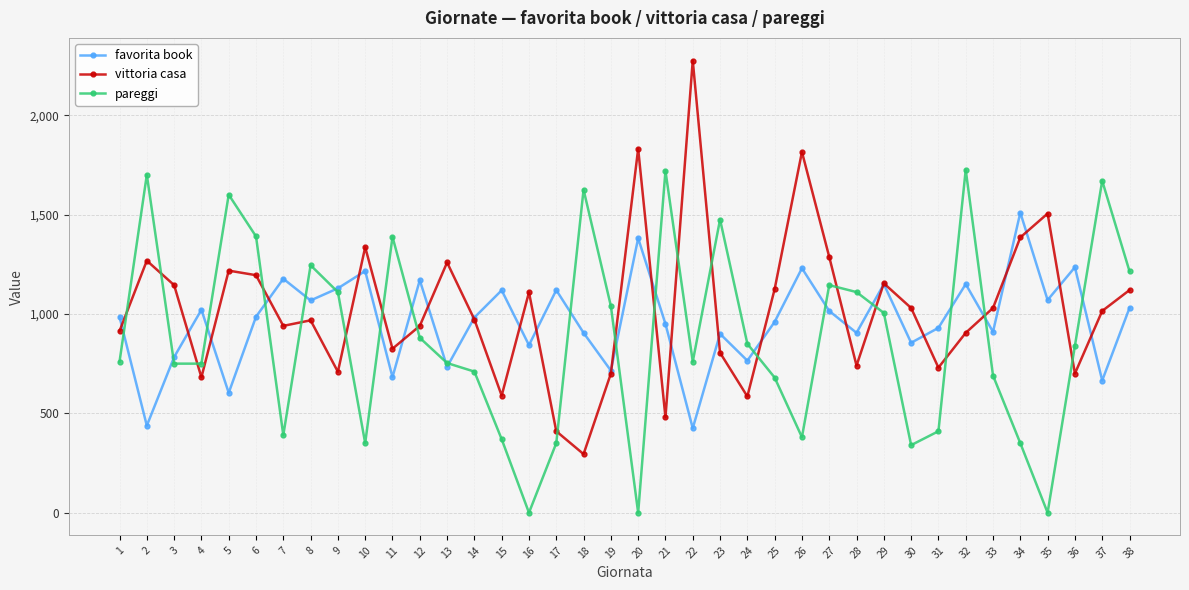

How many data points in pareggi are less than 840?

19